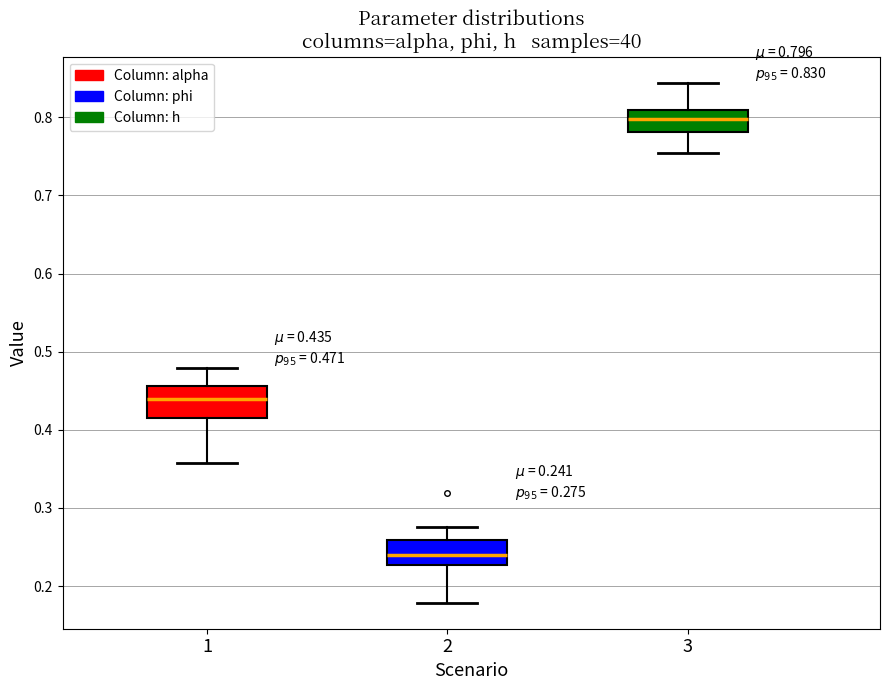

Which box's median line is the highest?

3